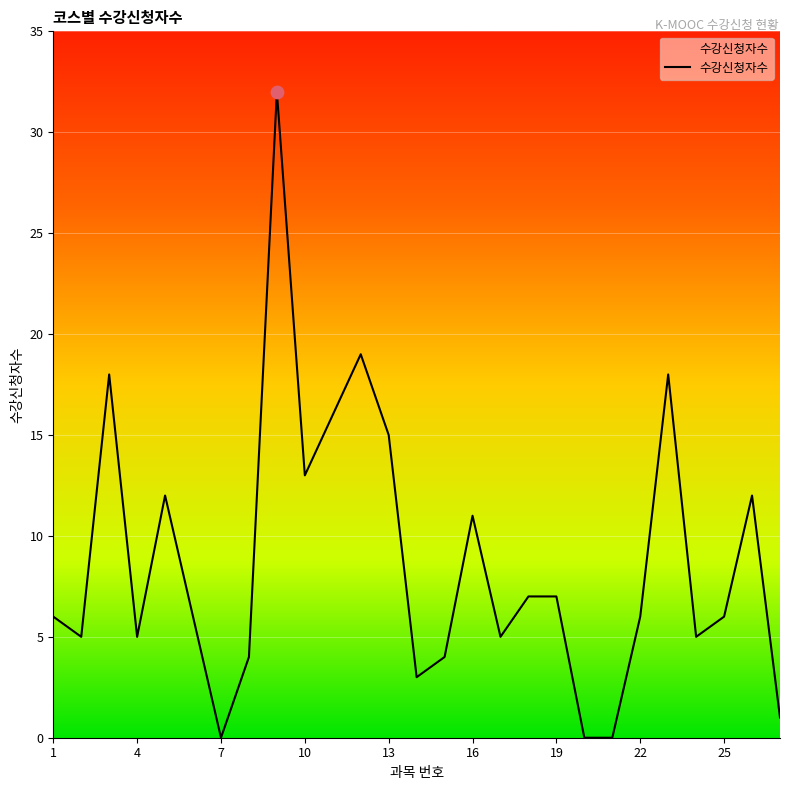

What is the greatest value displayed?

32